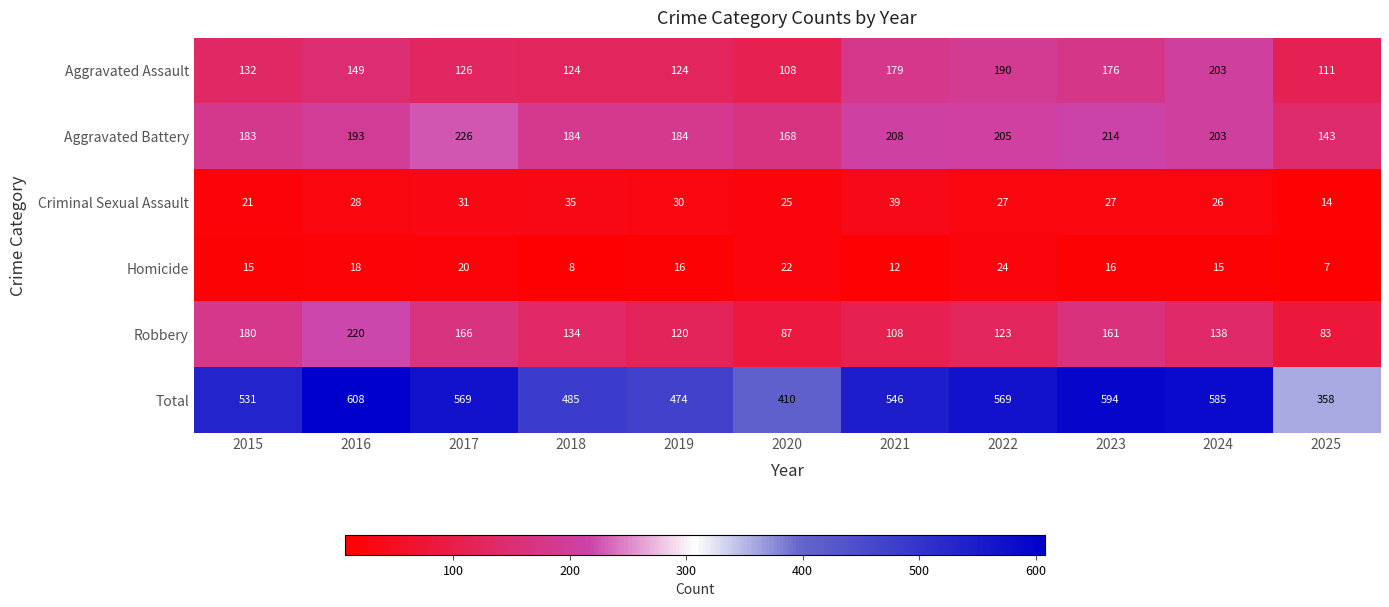

Which series has the widest spread of values?

Total